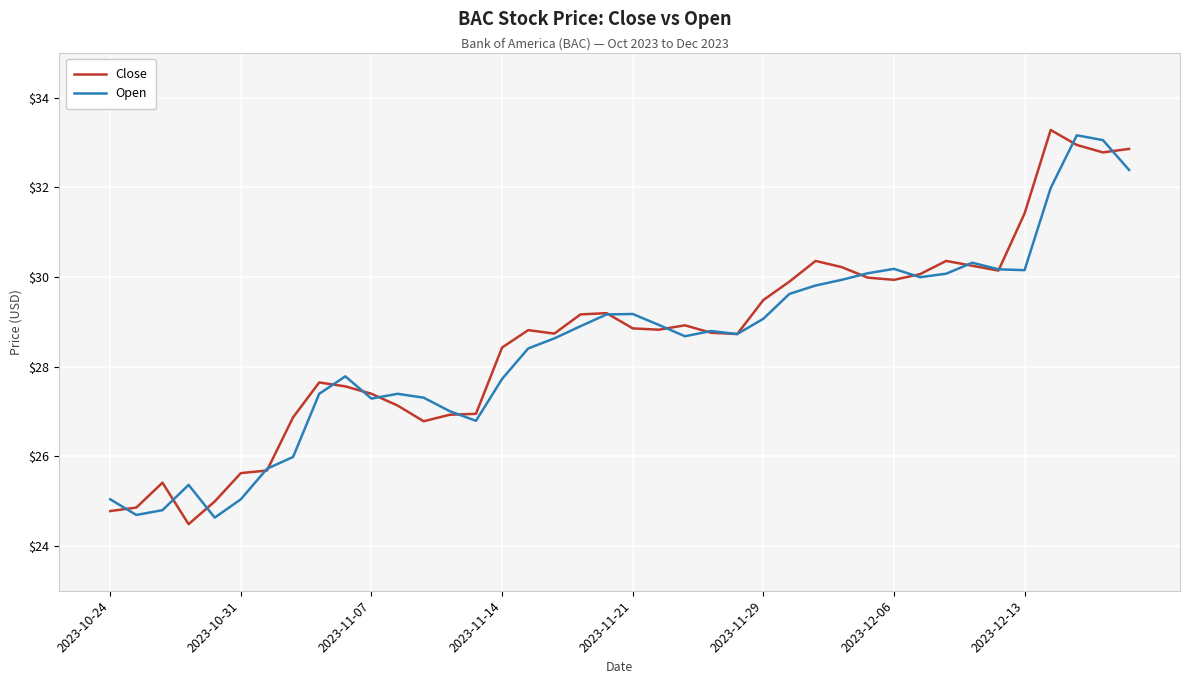

Is this an area chart (filled region under the line)?

No